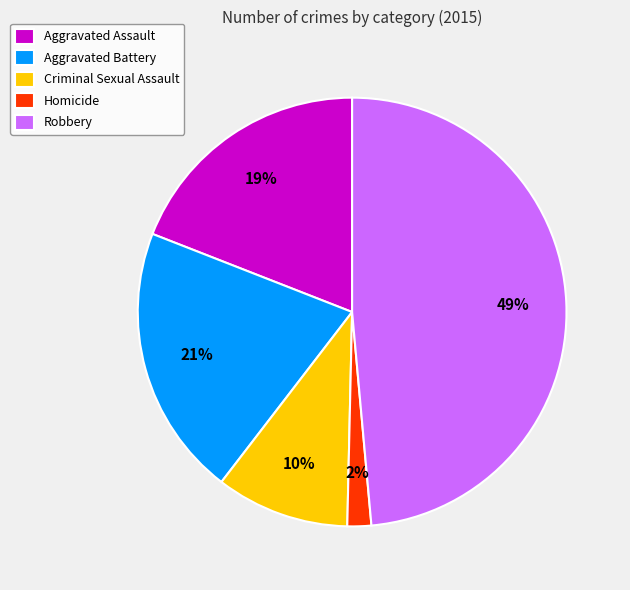

To the nearest percent, what percentage of the pie is Aggravated Assault?

19%